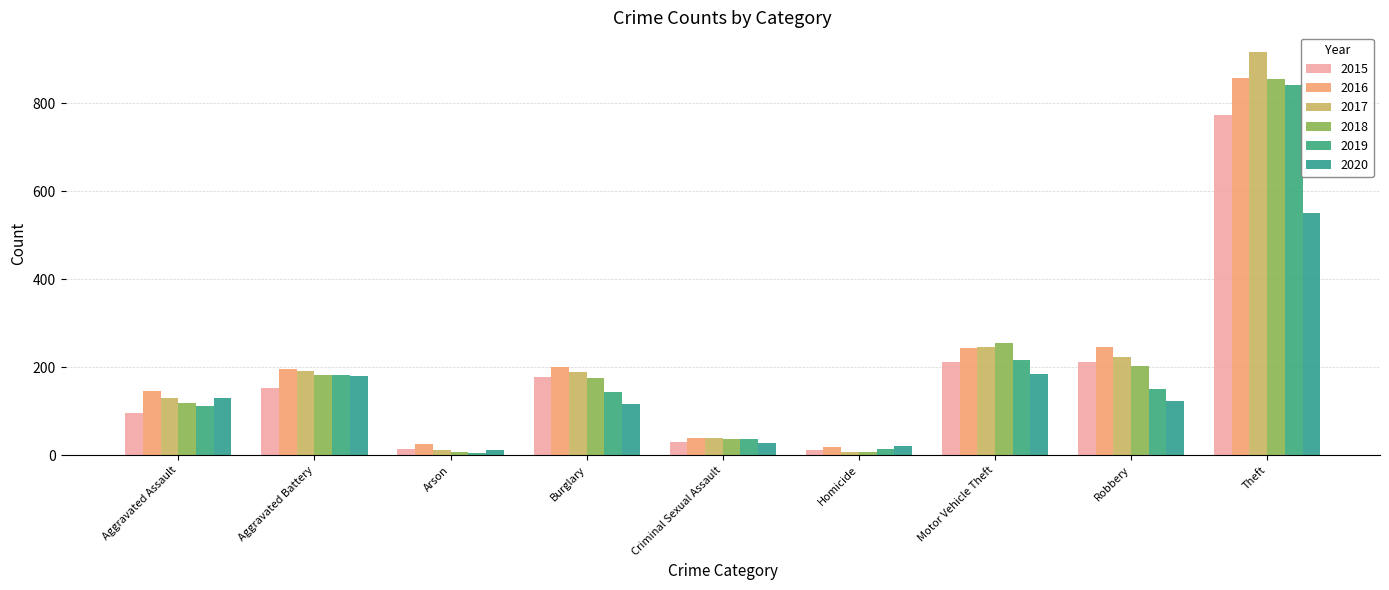

How many distinct data groups are displayed?

6